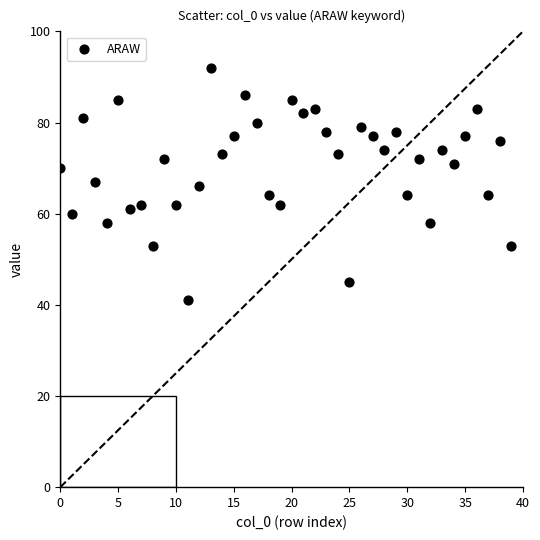

How many points are shown in the scatter plot?

40